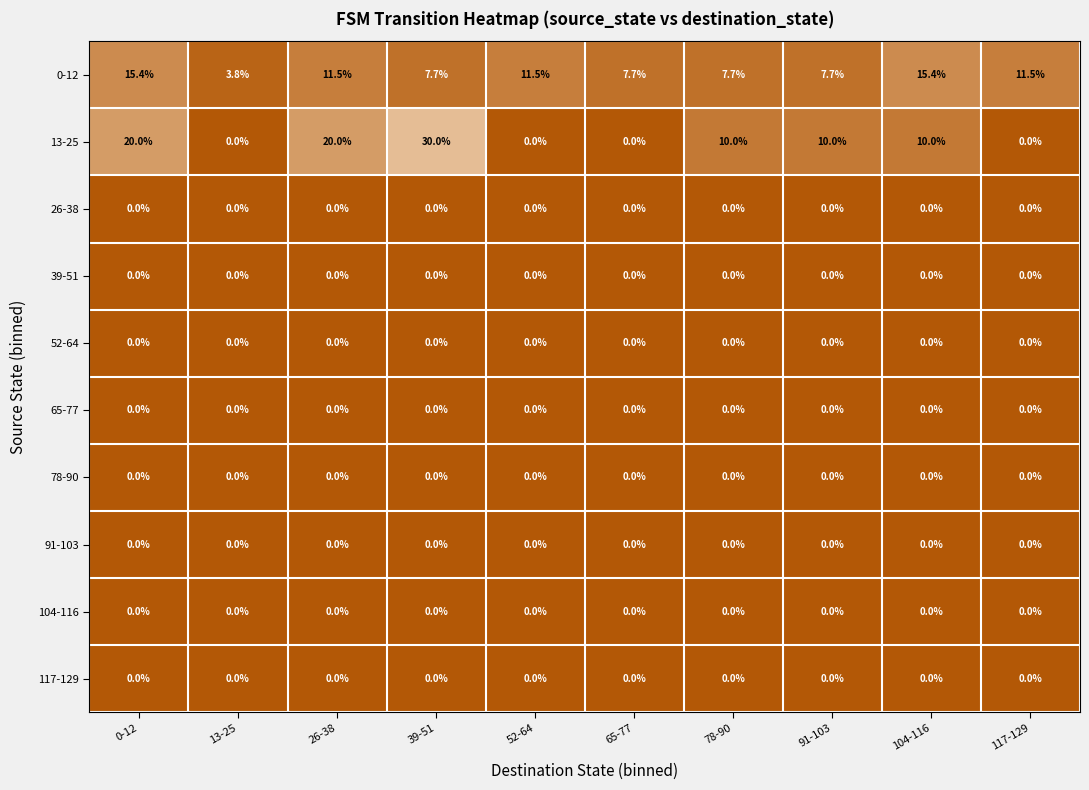

At how many categories does at least one series exceed 26?

1